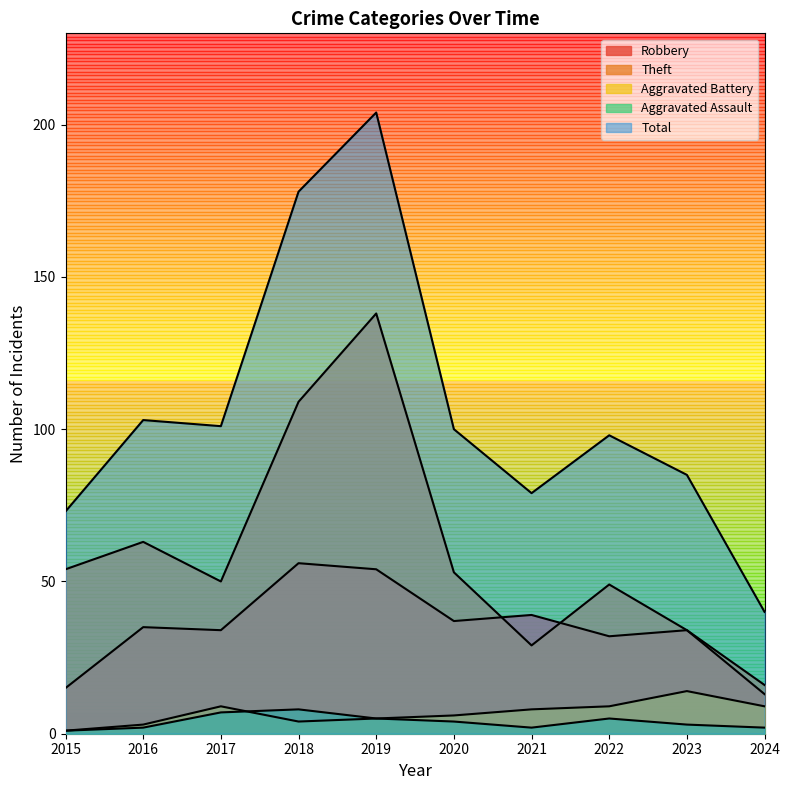

Which category has the highest value in the Aggravated Assault series?

2018